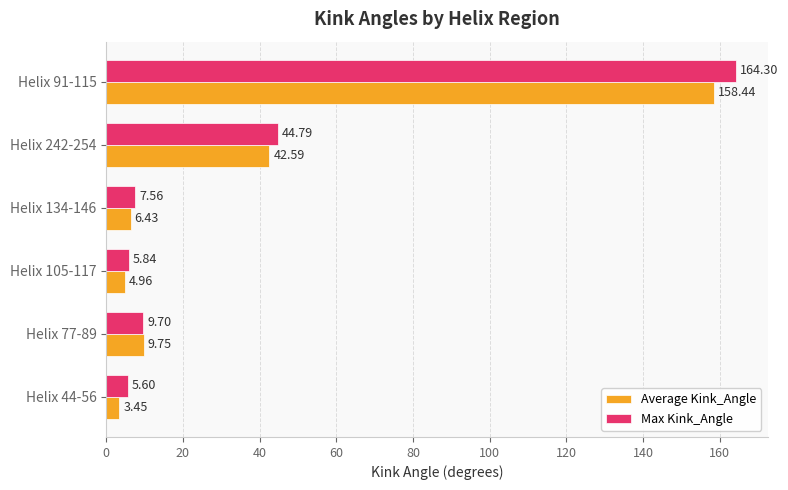

At how many categories does at least one series exceed 11?

2